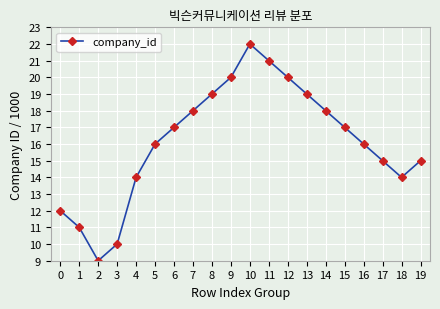

How many values are below 17?

10